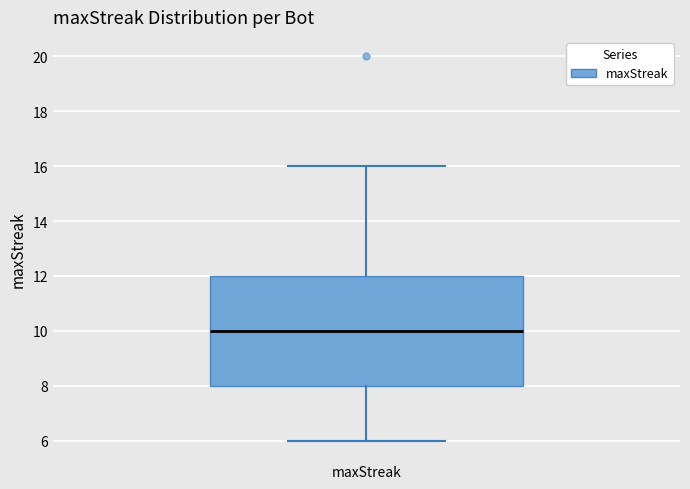

Read this box plot against the y-axis: the position of the median line, the range covered by the box, and the ends of both whiskers. The values are not printed on the chart, so give them approximately, as read against the axis.

median 10, box 8 to 12, whiskers 6 to 16